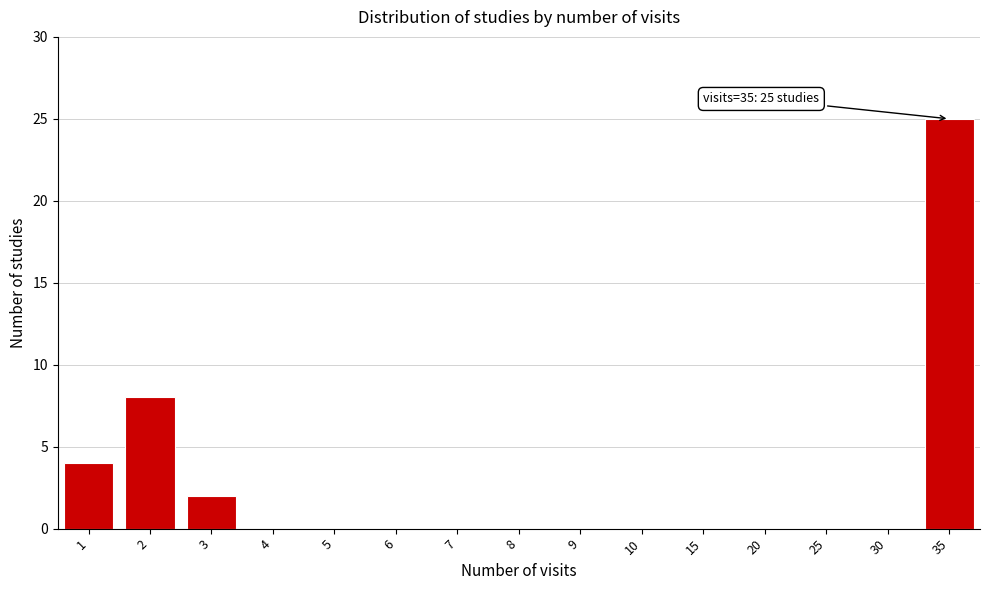

Reading left to right, transcribe all the data shown in this chart.

1=4	2=8	3=2	4=0	5=0	6=0	7=0	8=0	9=0	10=0	15=0	20=0	25=0	30=0	35=25